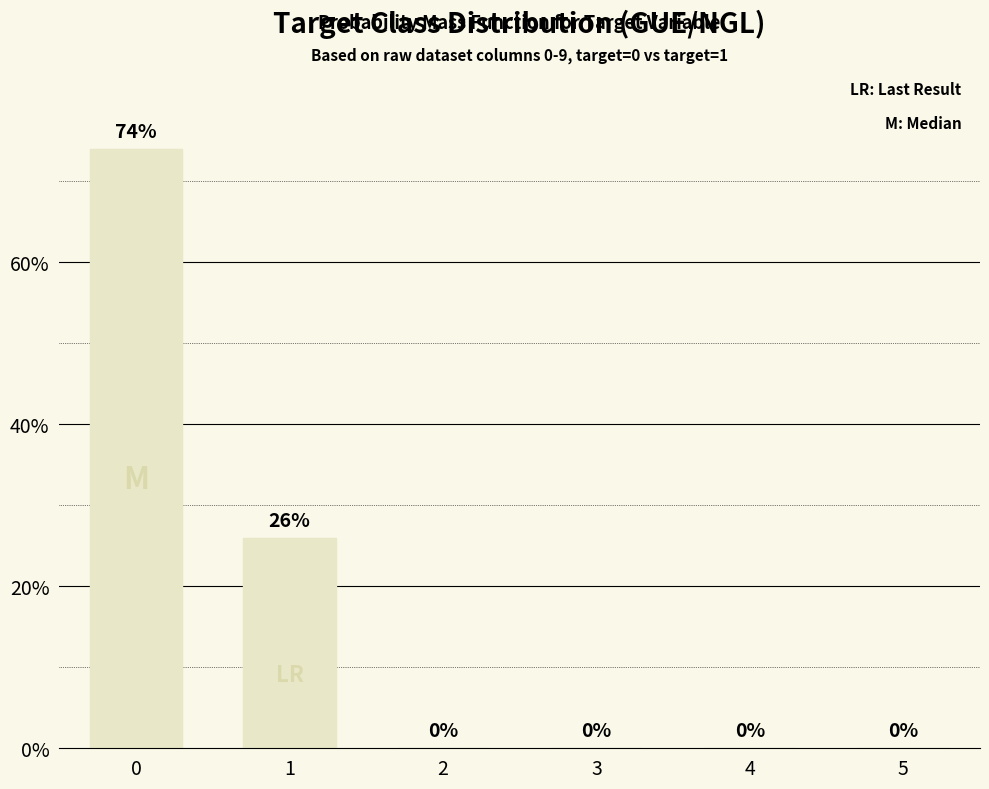

Rank the categories by value from lowest to highest.

2, 3, 4, 5, 1, 0